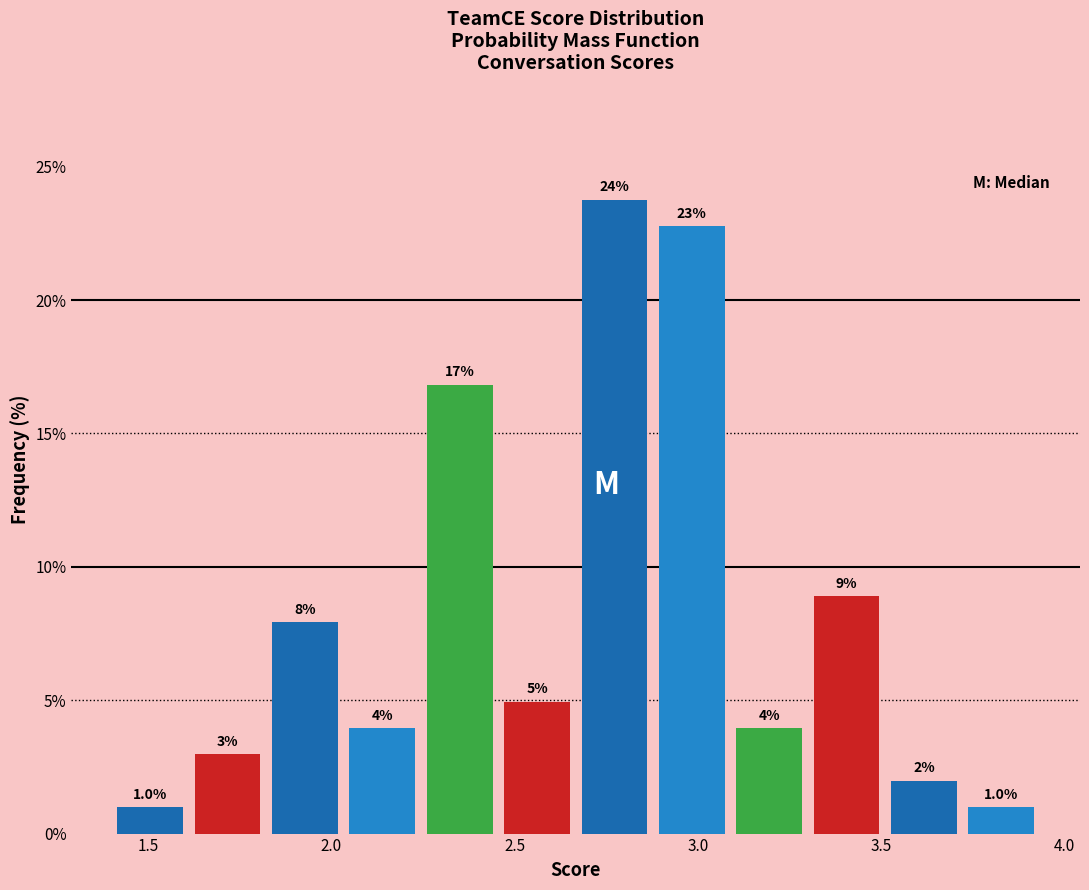

Over which range of the x-axis is the bar tallest?

2.65 to 2.90